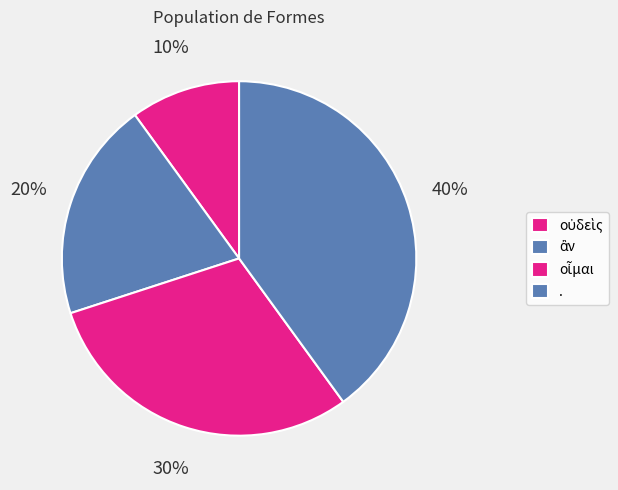

Does ἂν represent more than half of the total?

No